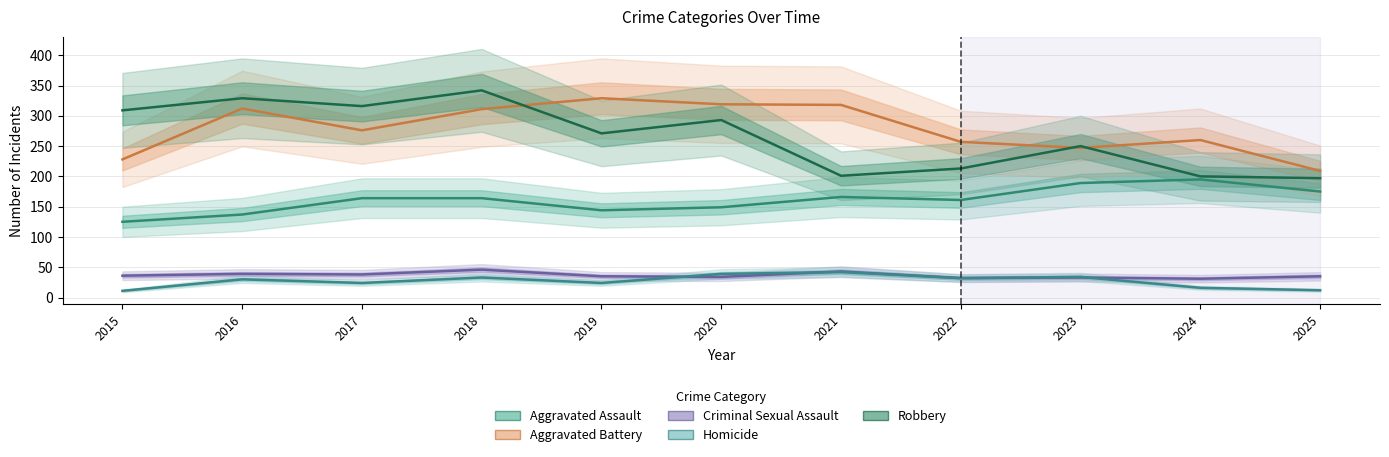

Reading right to left, what are all the values shown in this chart?

Aggravated Assault: 2025=175	2024=195	2023=189	2022=161	2021=166	2020=149	2019=144	2018=164	2017=164	2016=137	2015=125
Aggravated Battery: 2025=209	2024=260	2023=247	2022=257	2021=318	2020=319	2019=329	2018=311	2017=276	2016=312	2015=228
Criminal Sexual Assault: 2025=35	2024=31	2023=33	2022=32	2021=43	2020=34	2019=35	2018=46	2017=38	2016=39	2015=36
Homicide: 2025=12	2024=16	2023=34	2022=32	2021=42	2020=39	2019=24	2018=33	2017=24	2016=30	2015=11
Robbery: 2025=197	2024=200	2023=250	2022=213	2021=201	2020=293	2019=271	2018=342	2017=316	2016=329	2015=309